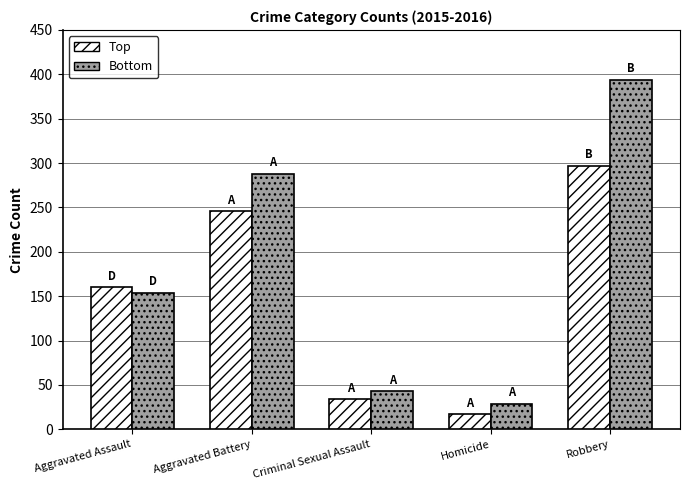

What is the difference between the second highest and minimum values in the Top series?

229